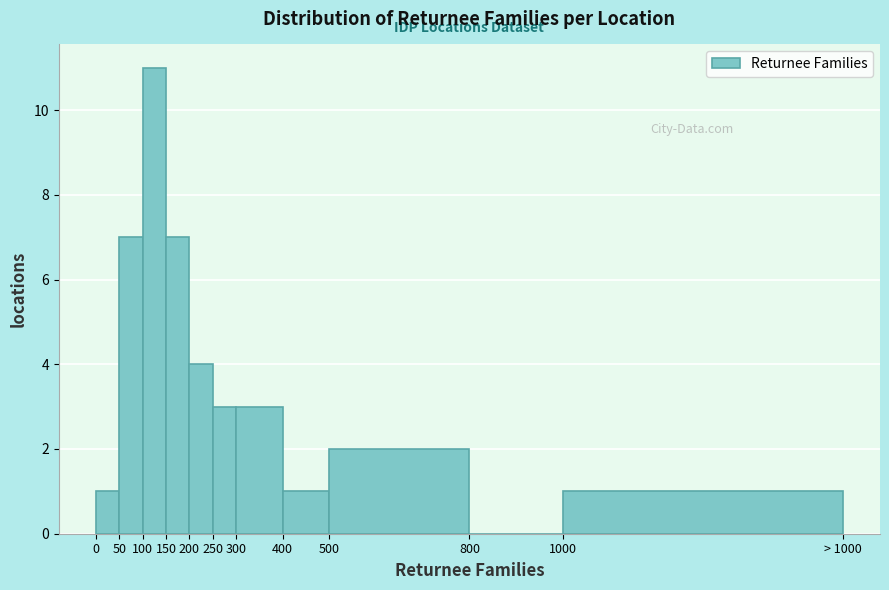

Reading right to left, list all the values displayed in this chart.

1000=1	800=0	500=2	400=1	300=3	250=3	200=4	150=7	100=11	50=7	0=1